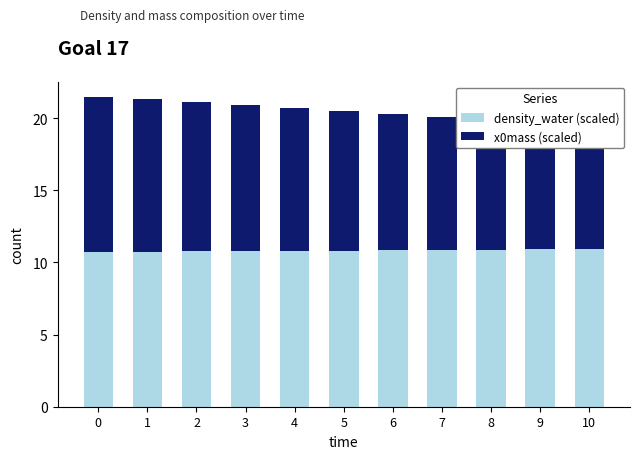

Which series changed the most between 2 and 10?

x0mass (scaled)